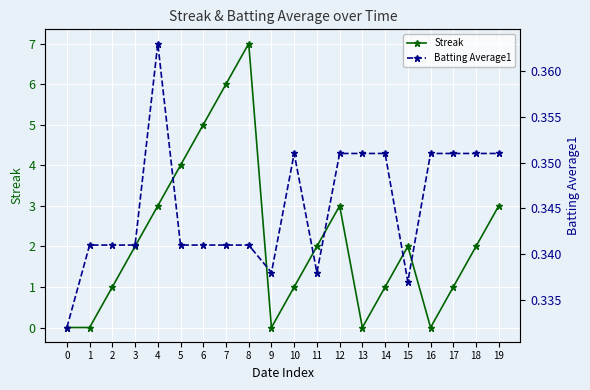

How many intersections are there between Batting Average1 and Streak?

7